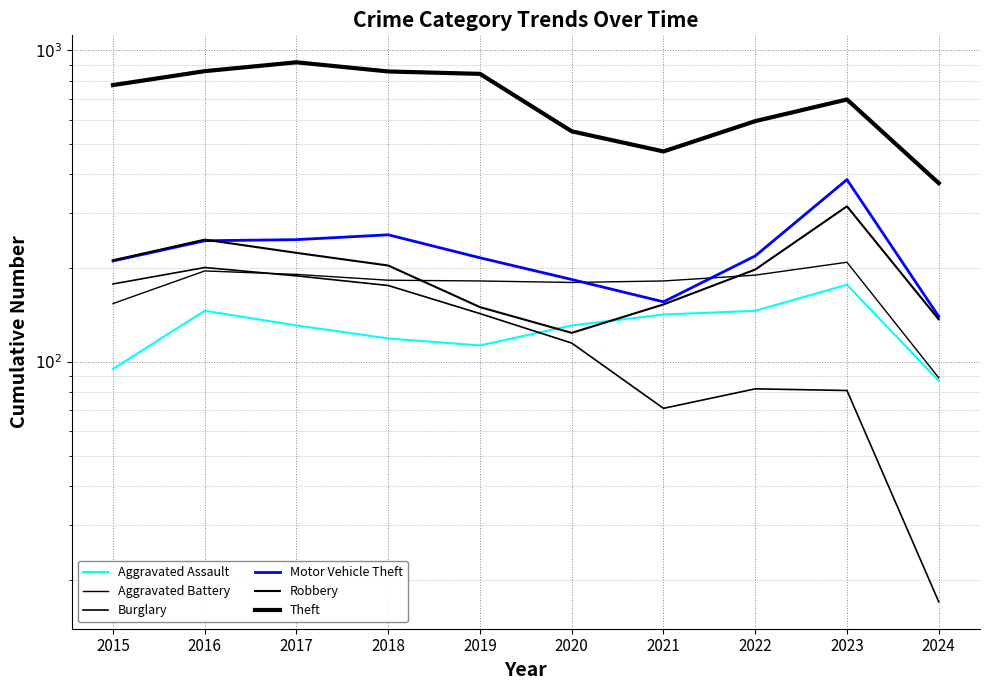

The Aggravated Battery series shows 180 at 2020. True or false?

True